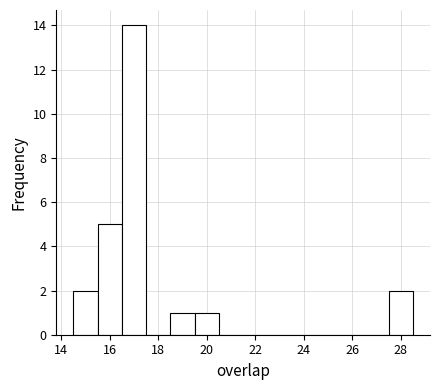

How tall is the bar that spans 16.5 to 17.5 on the x-axis? Neither the bar edges nor the heights are printed on the chart, so give them approximately, as read against the axes.

14